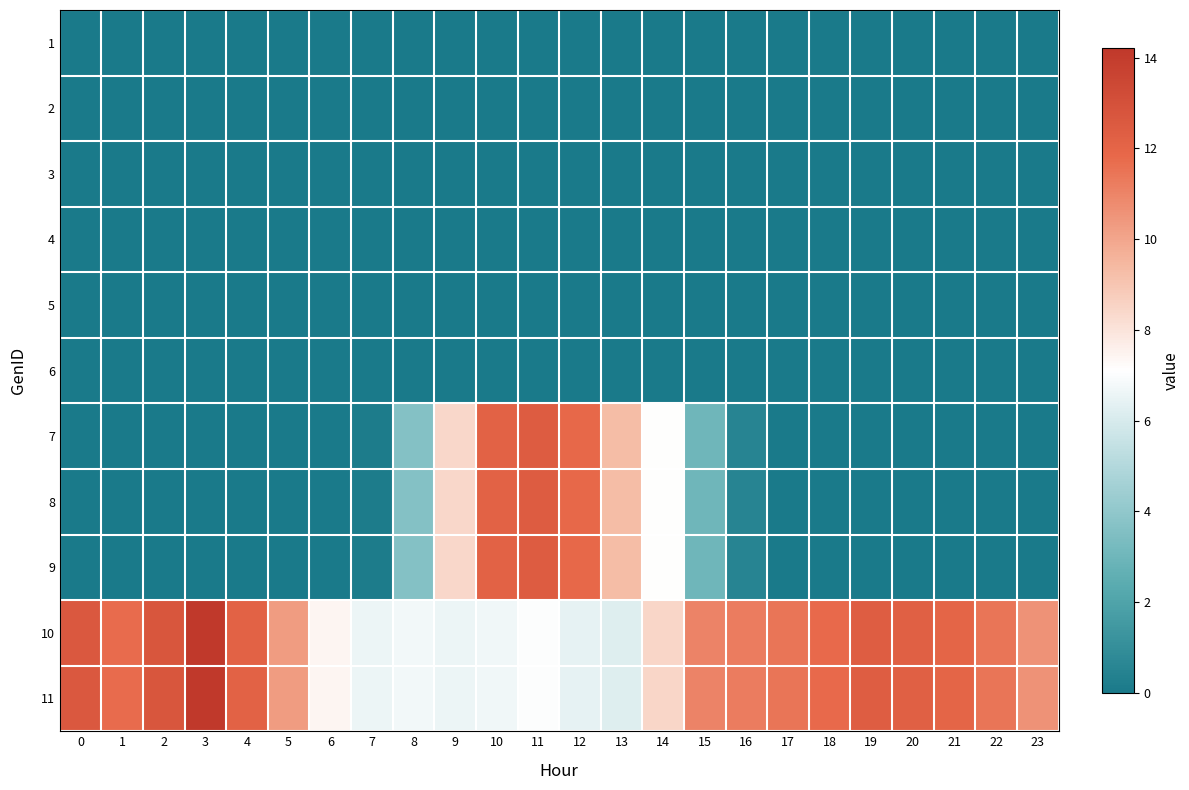

Which has a higher value, 21 or 0?

21